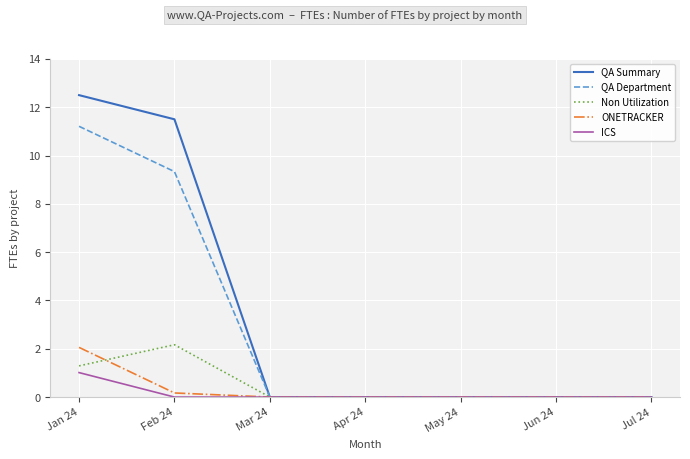

Is it true that QA Summary equals 0.0 at Jun 24?

True